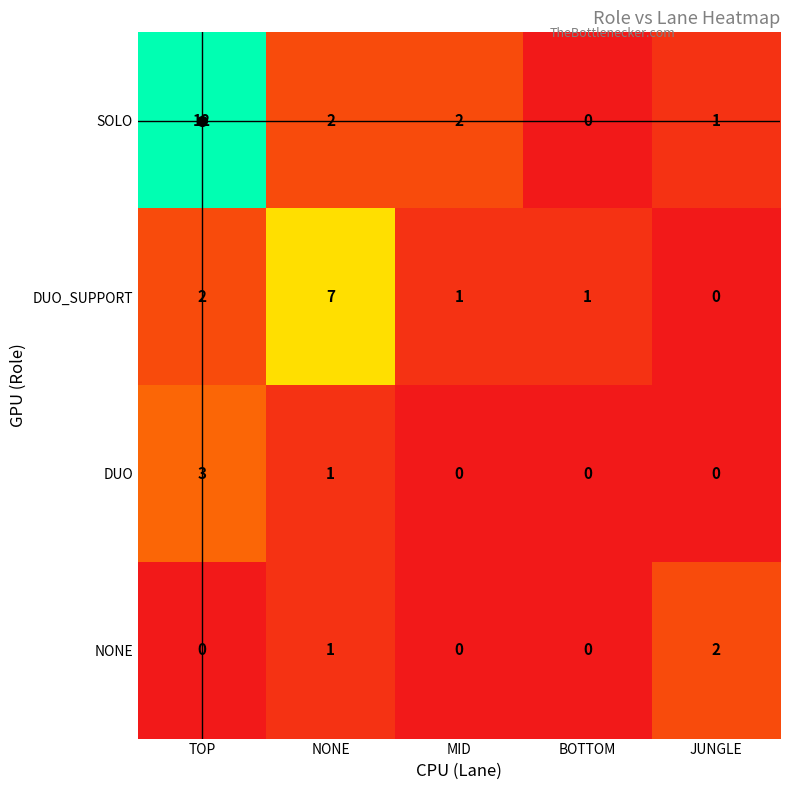

List the series in order of their peak value, lowest first.

NONE, DUO, DUO_SUPPORT, SOLO